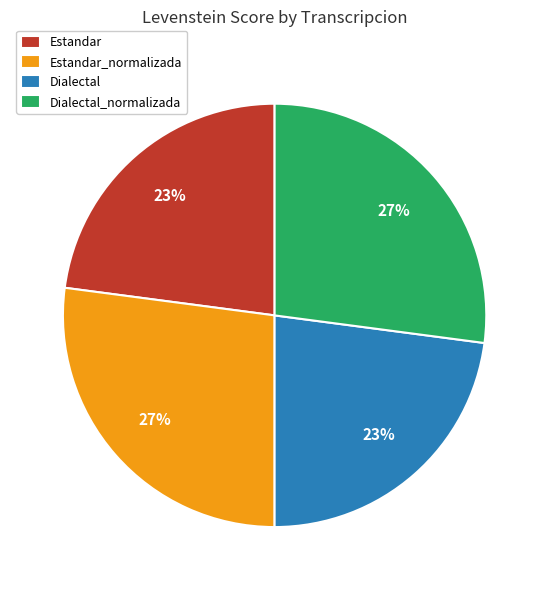

Is Dialectal the majority of the pie?

No